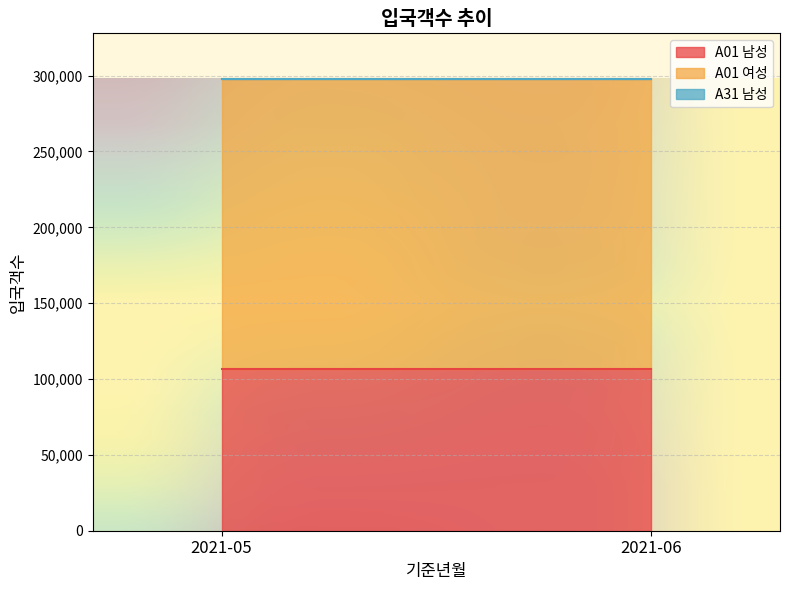

What is the average value of the A01 여성 series?

191436